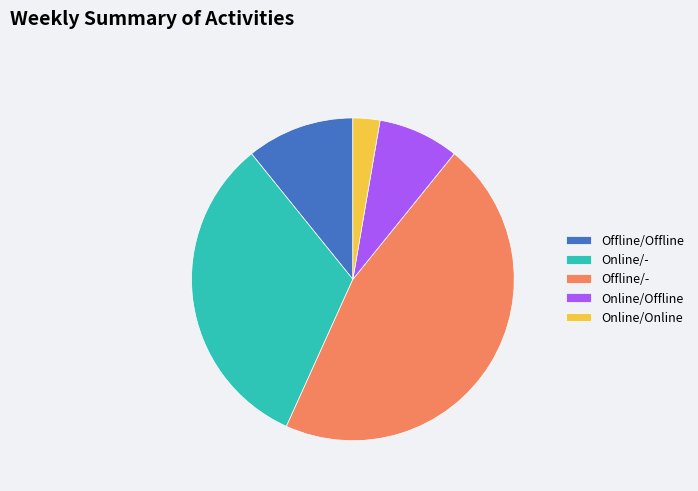

Is Online/Online the majority of the pie?

No